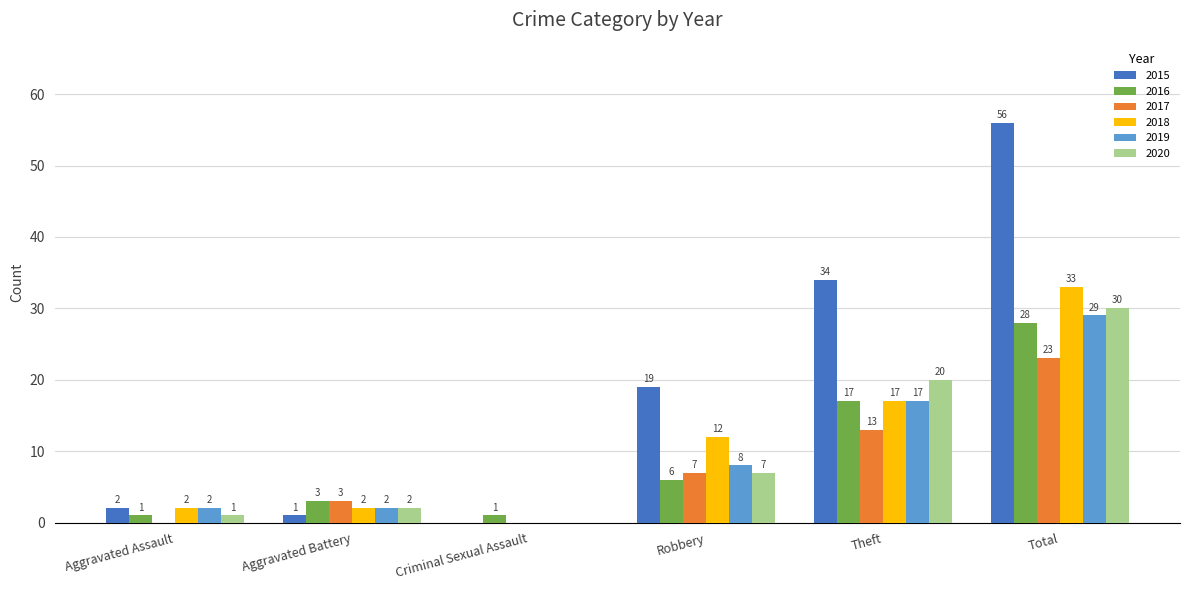

What is the greatest value displayed?

56